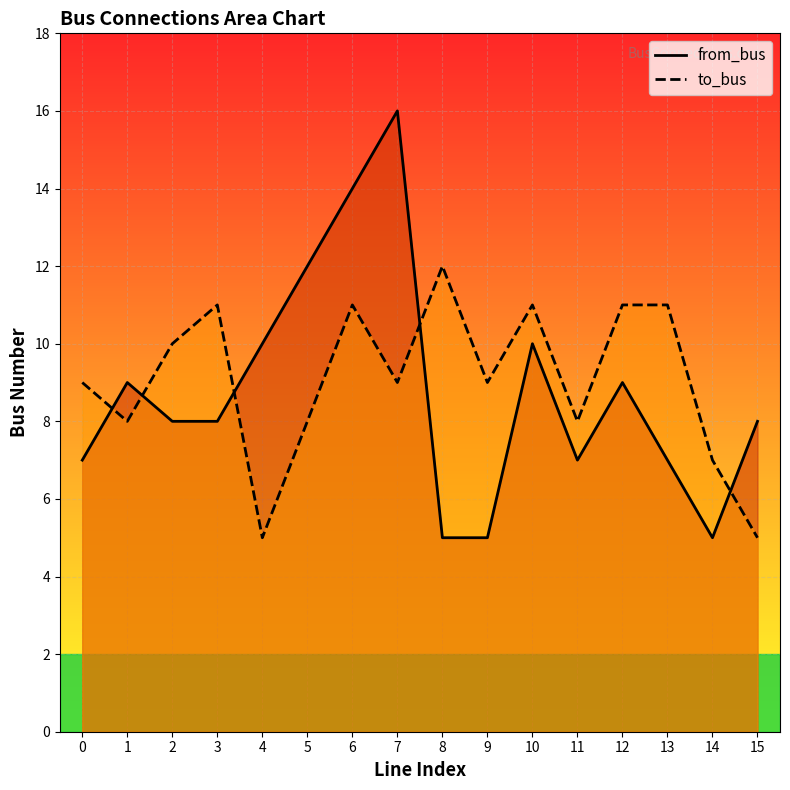

Which category has the lowest value in the to_bus series?

4